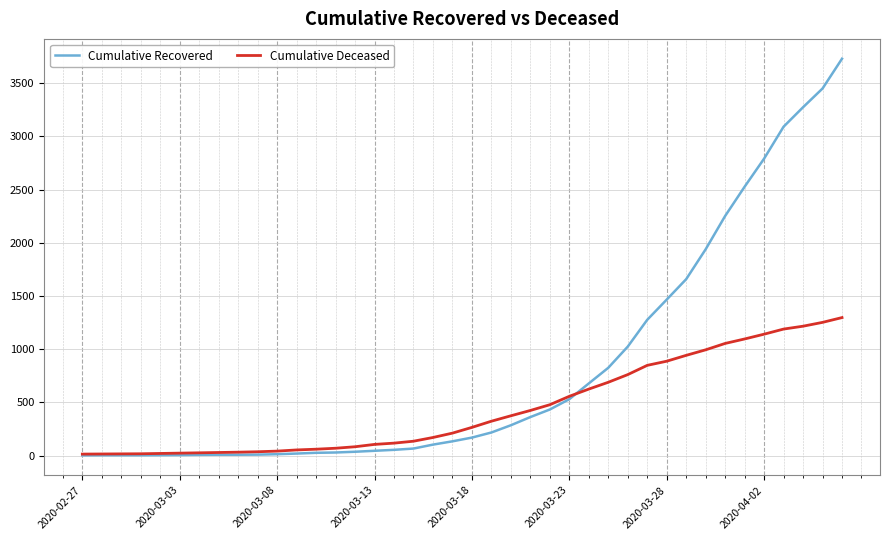

Which series has the widest spread of values?

Cumulative Recovered